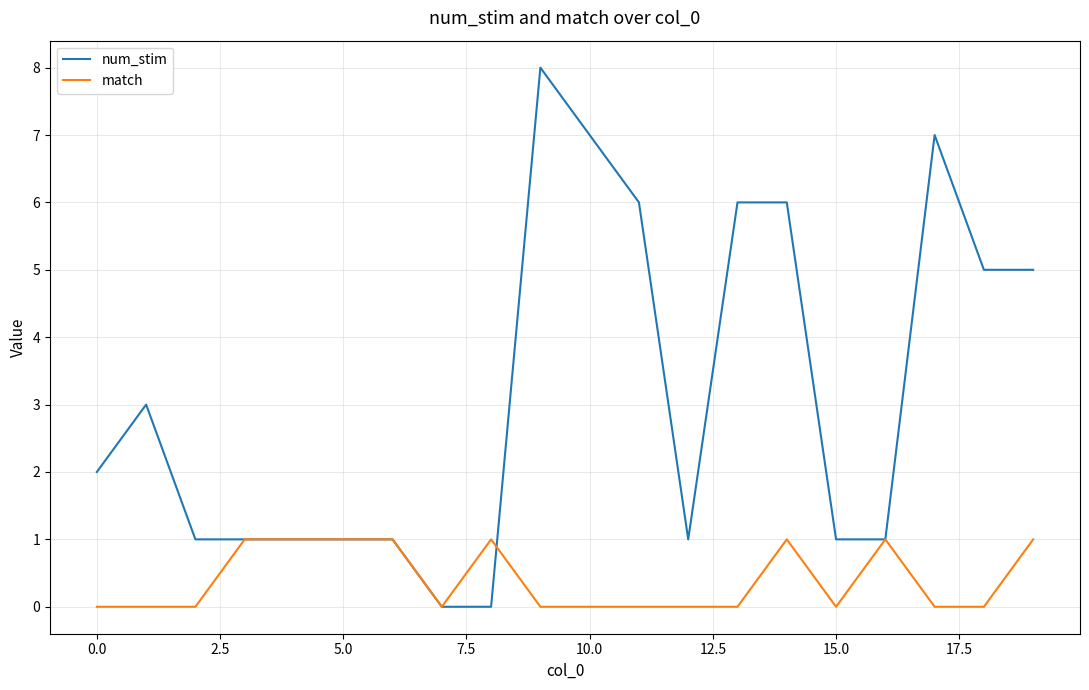

Which series has the widest spread of values?

num_stim